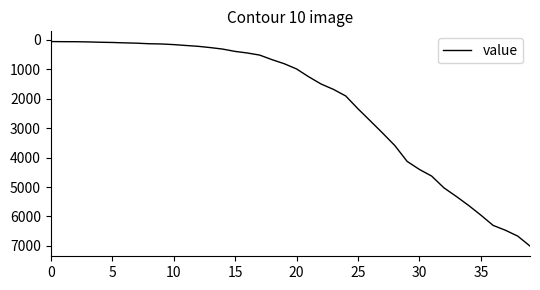

What is the maximum value shown in the chart?

7004